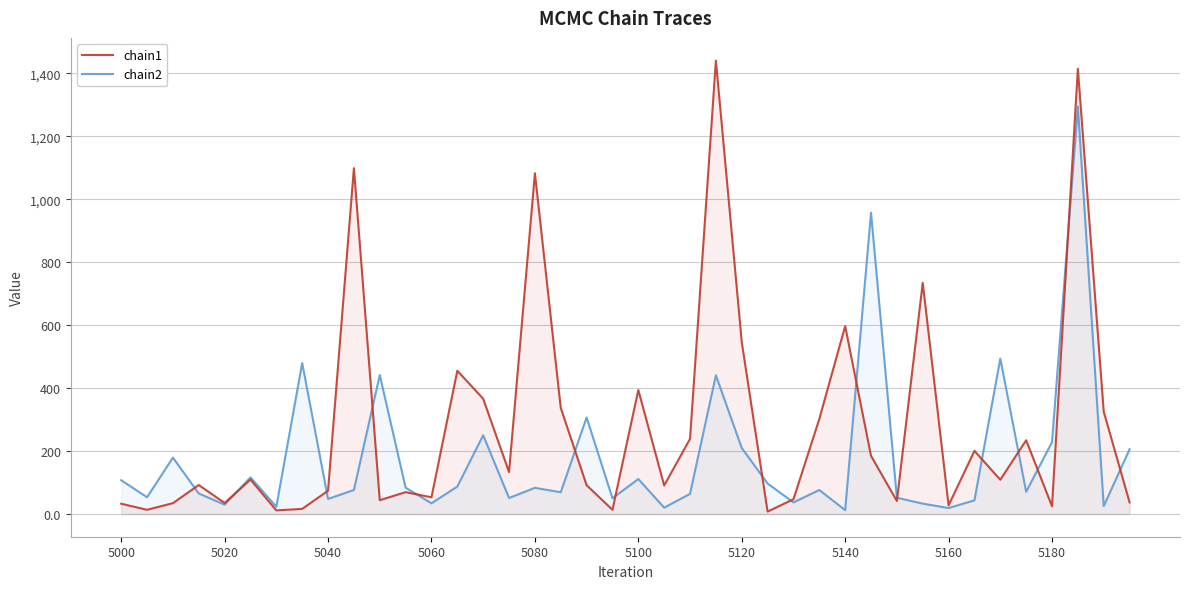

What is the maximum value shown in the chart?

1441.0